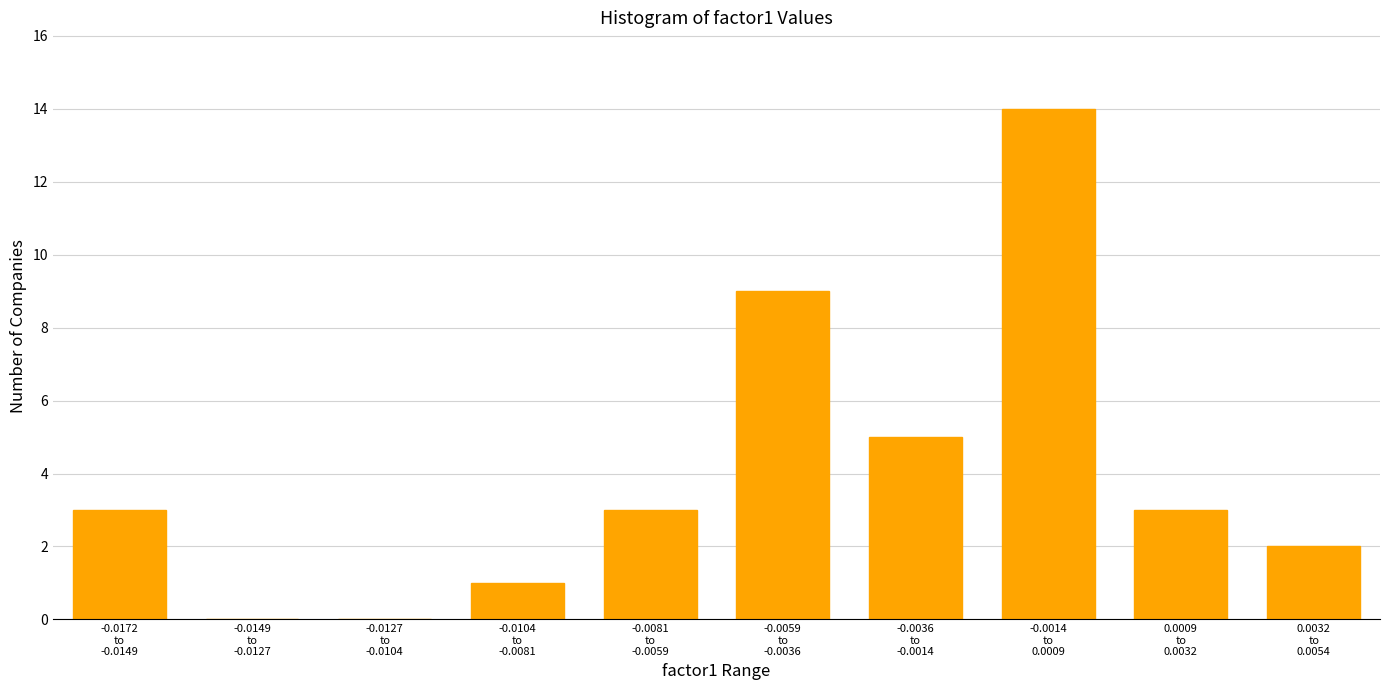

What is the sum of all values?

40